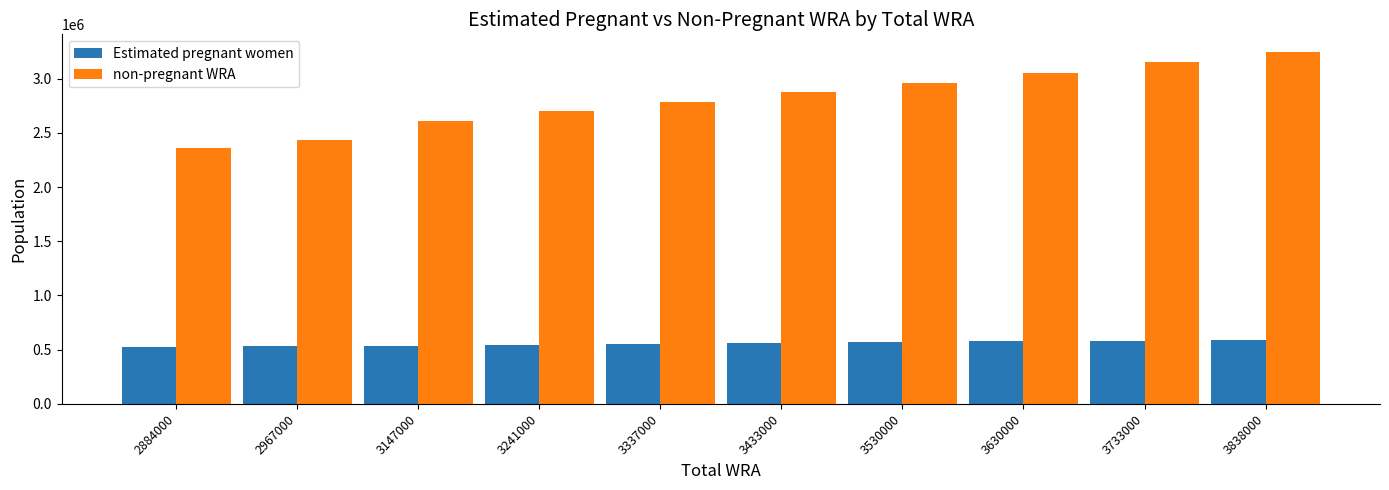

Which category has the highest value in the non-pregnant WRA series?

3838000